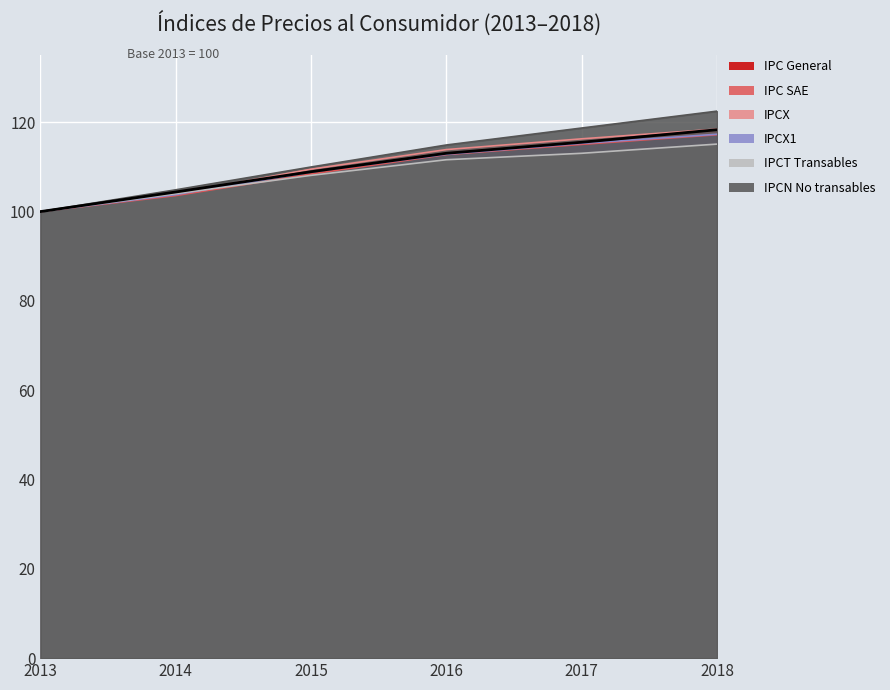

True or false: IPC General and IPCX1 intersect in this chart.

False